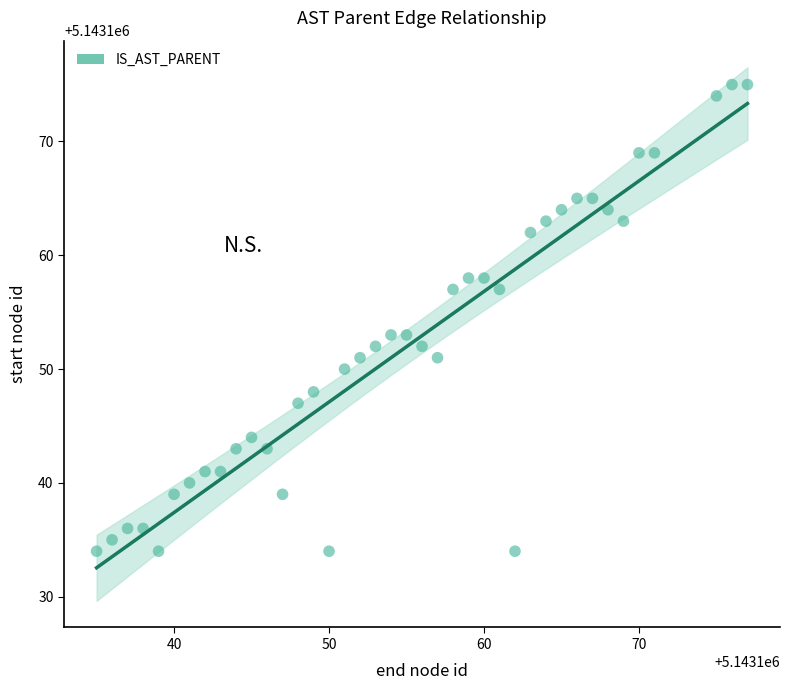

What is the range of Y values (max minus min)?

41